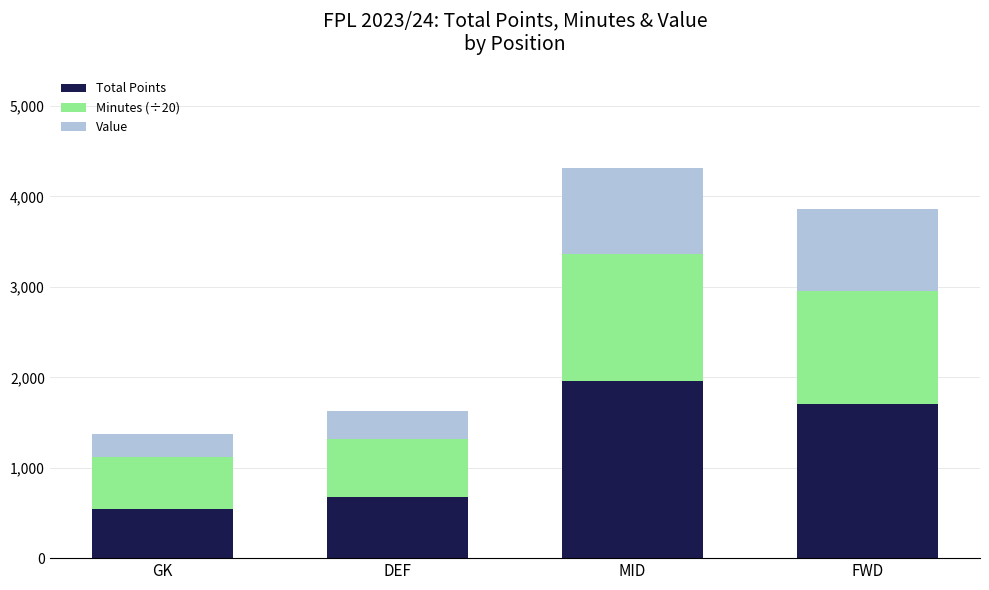

What is the value of the Total Points bar at the 2nd from the left?

677.0